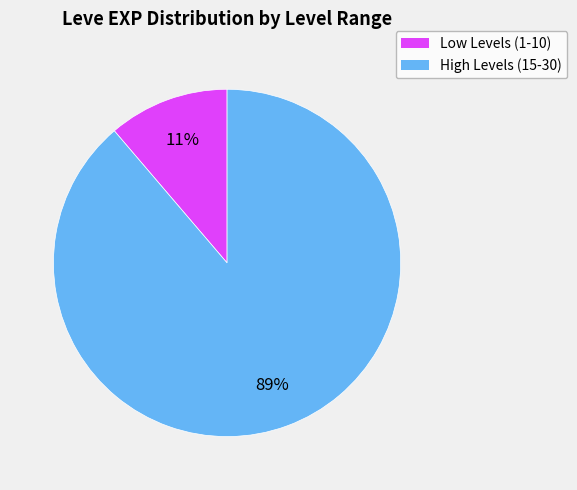

To the nearest percent, what is the average slice percentage?

50%